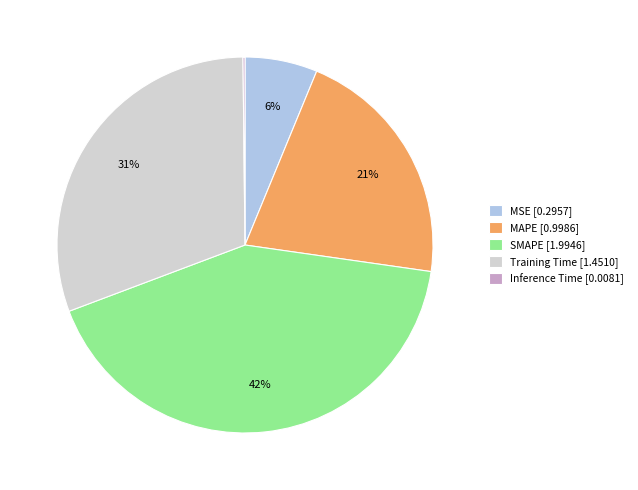

What is the largest slice in the pie chart?

SMAPE